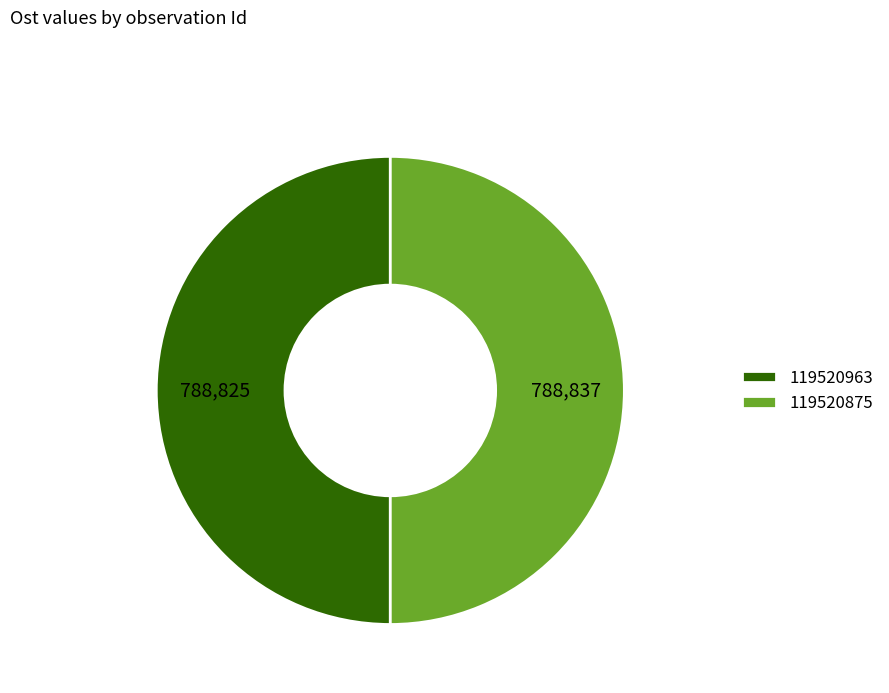

Is it true that 119520963 is 50% of the pie?

True